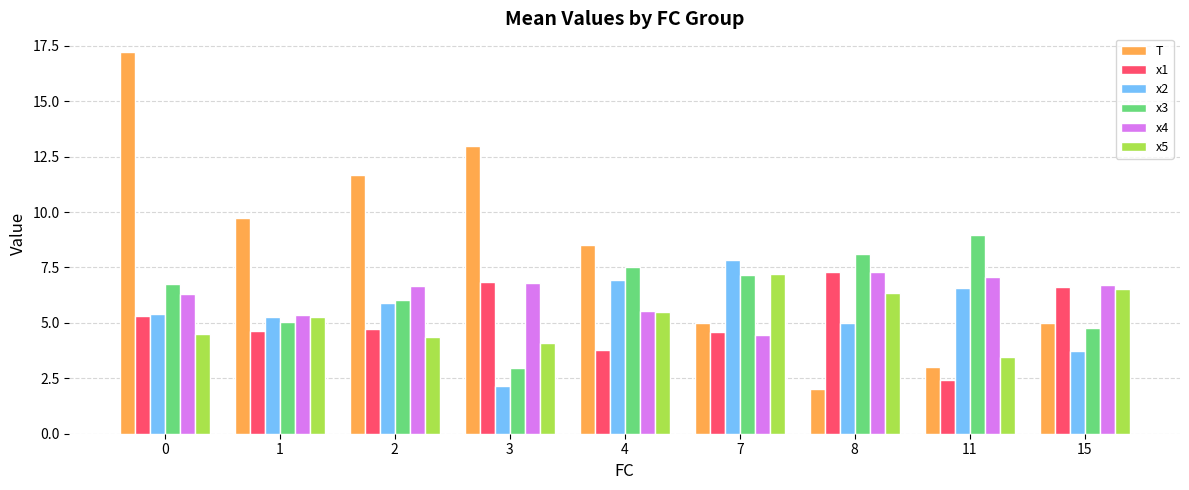

Which series has the largest range (max minus min)?

T